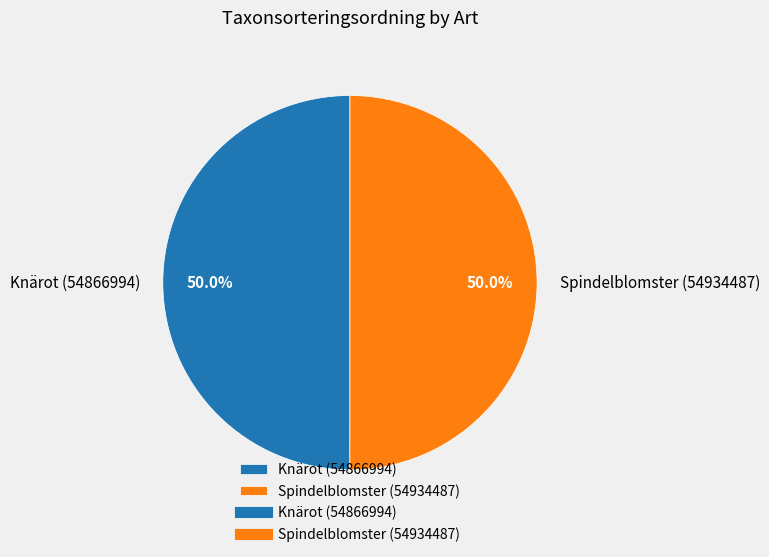

Do Knärot (54866994) and Spindelblomster (54934487) together represent more than half of the pie?

Yes